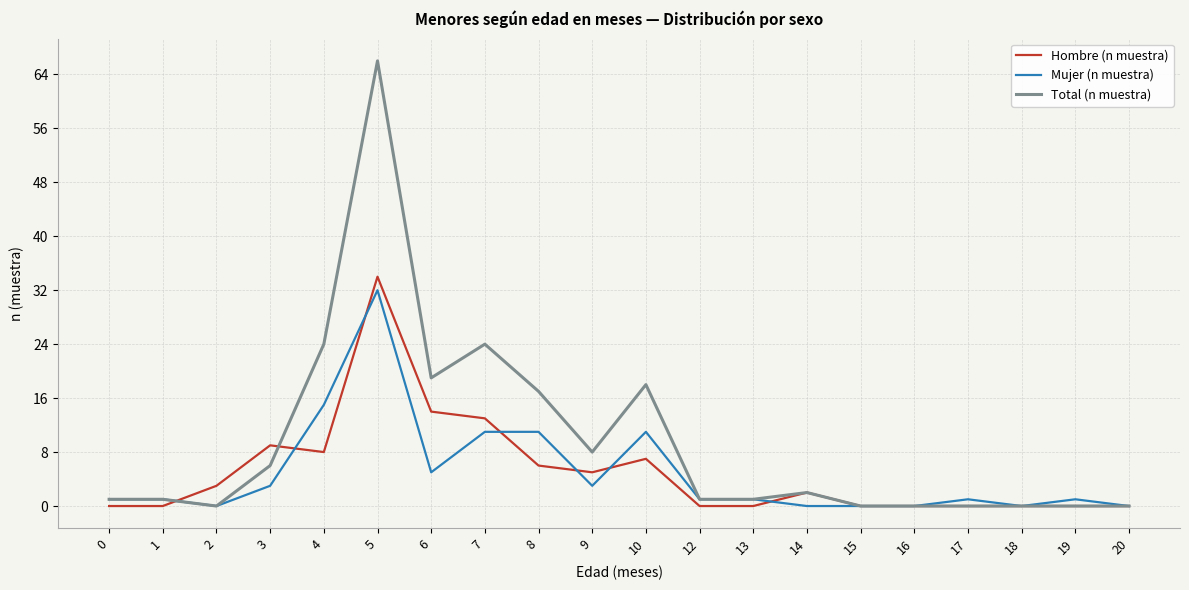

The Hombre (n muestra) series shows 14 at 6. True or false?

True